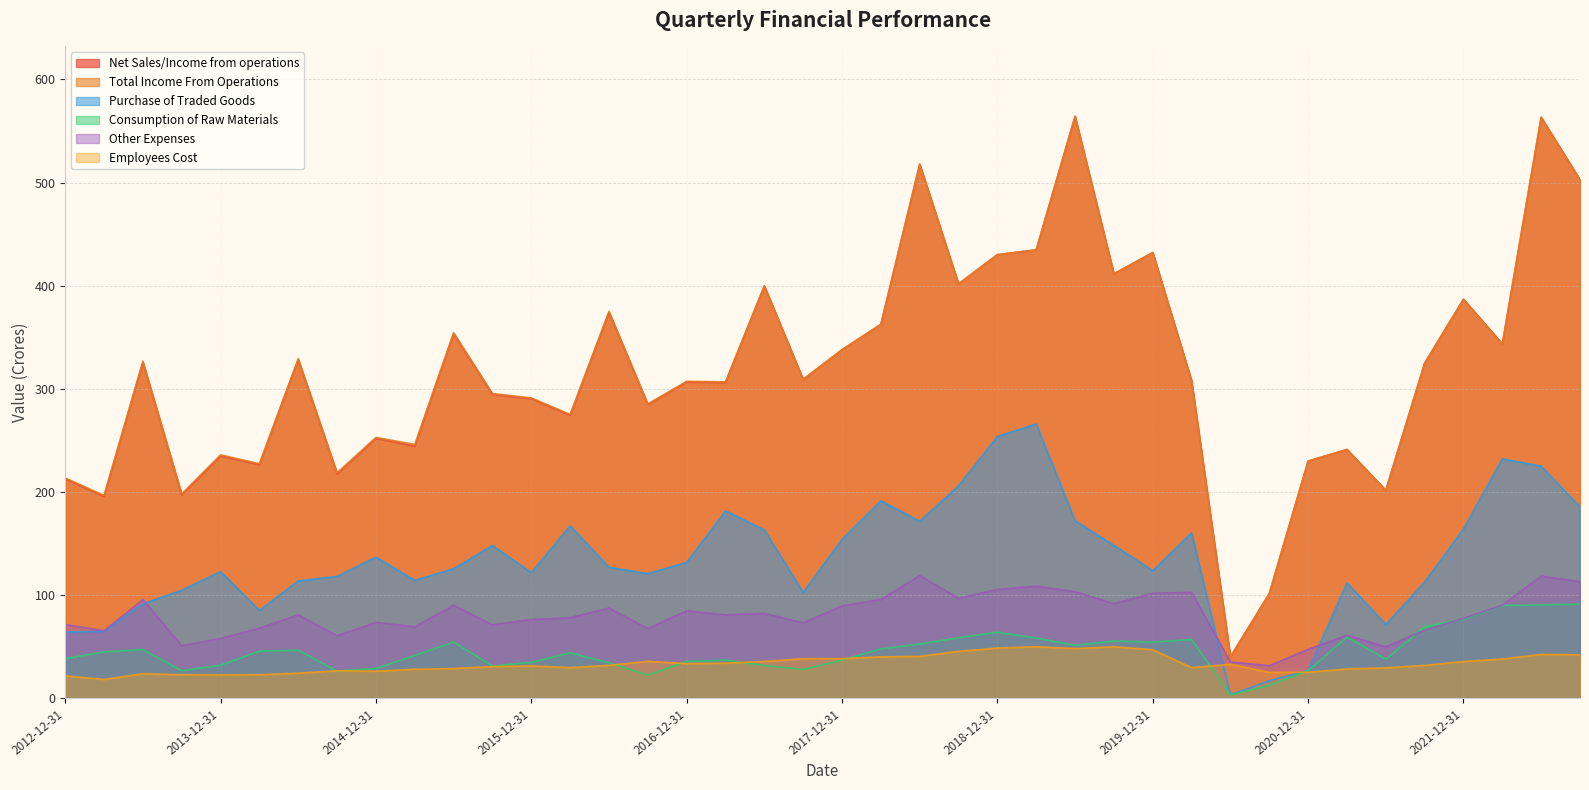

What is the approximate value of Consumption of Raw Materials at 2013-12-31?

32.3